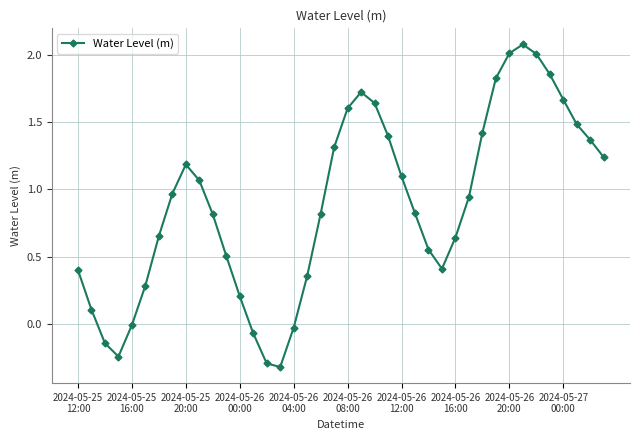

Count the number of data series in this chart.

1